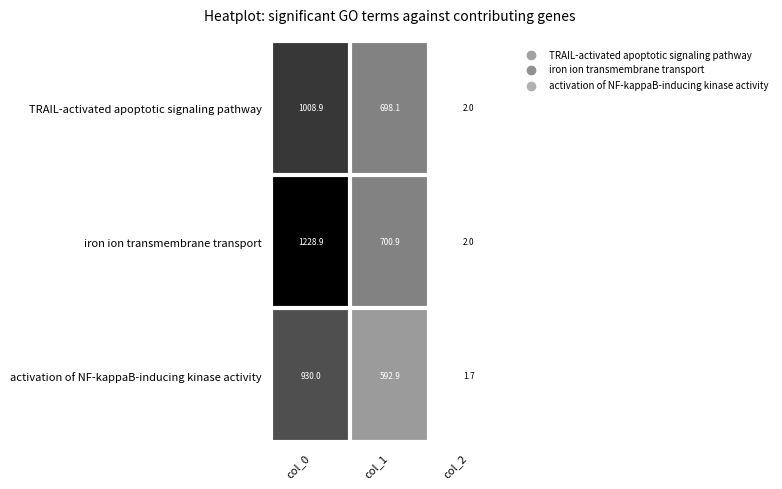

Is it true that activation of NF-kappaB-inducing kinase activity equals 372.7 at col_1?

False